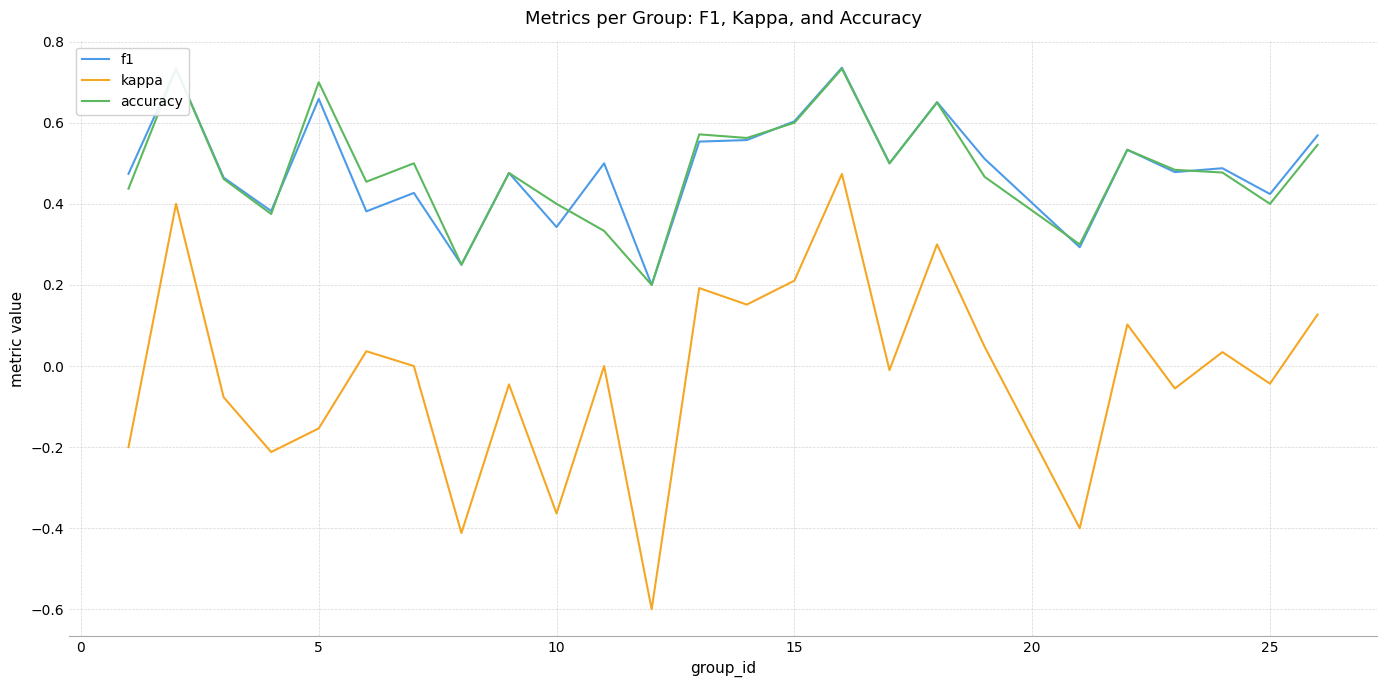

What is the minimum value for kappa?

-0.6